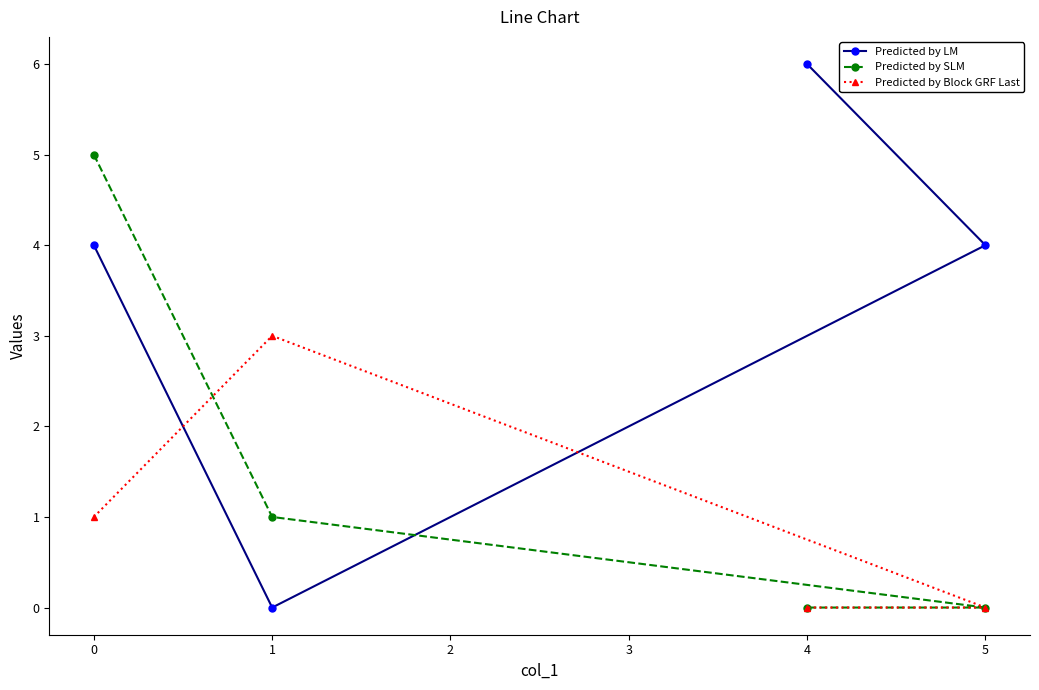

How many positive values does the Predicted by Block GRF Last series have?

2